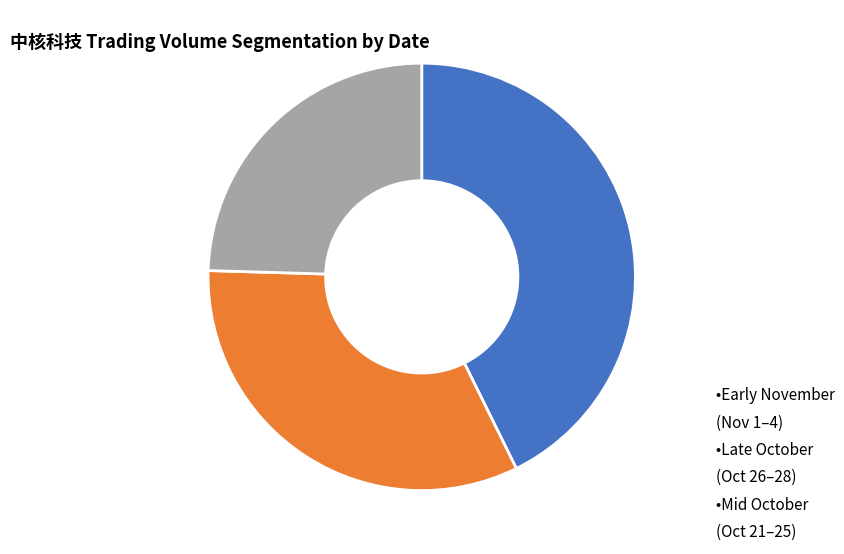

Is there a majority slice in this chart?

No